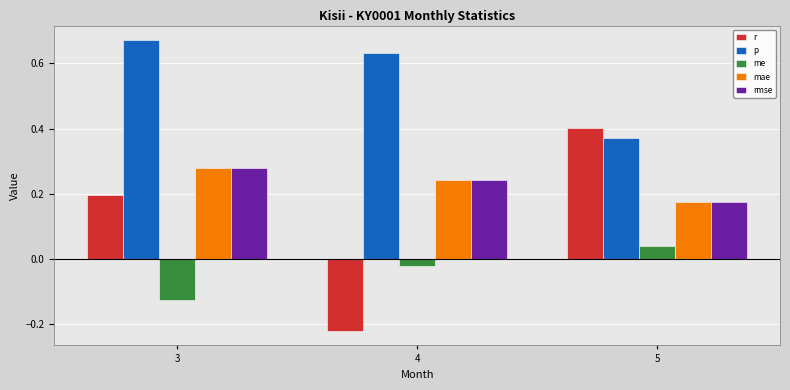

Which series has the largest total across all categories?

p